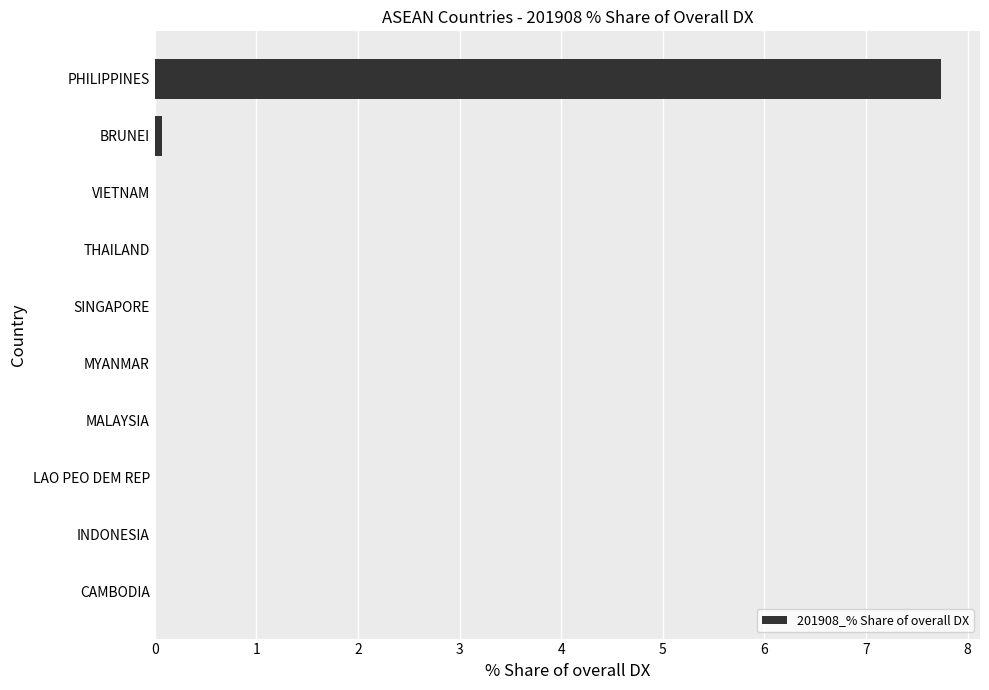

The chart shows a value of 0.0 at CAMBODIA. True or false?

True